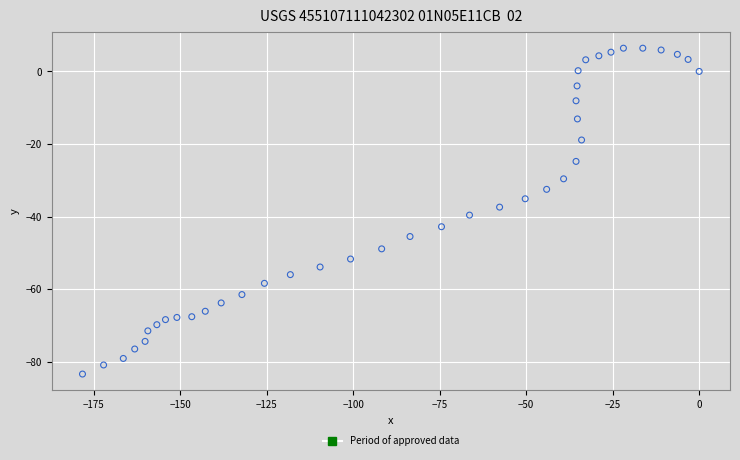

What is the range of Y values (max minus min)?

89.8